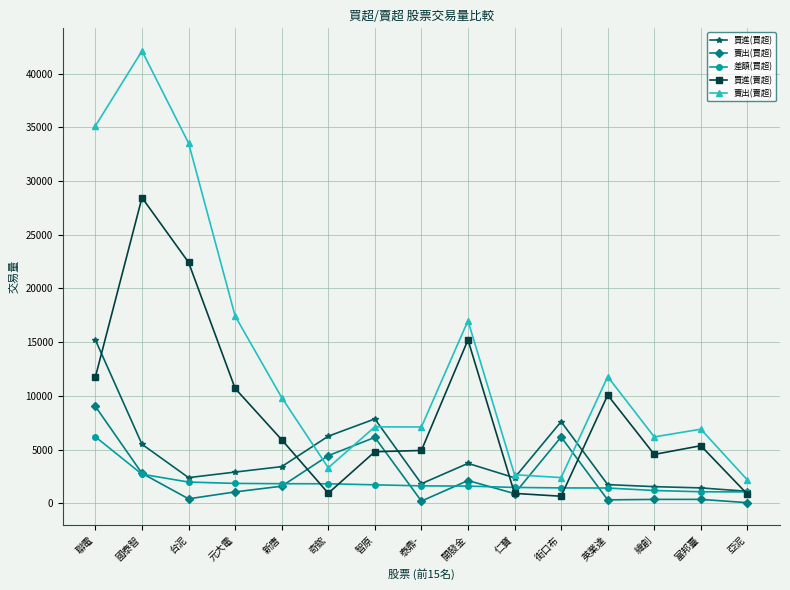

How many data points does each series have?

15